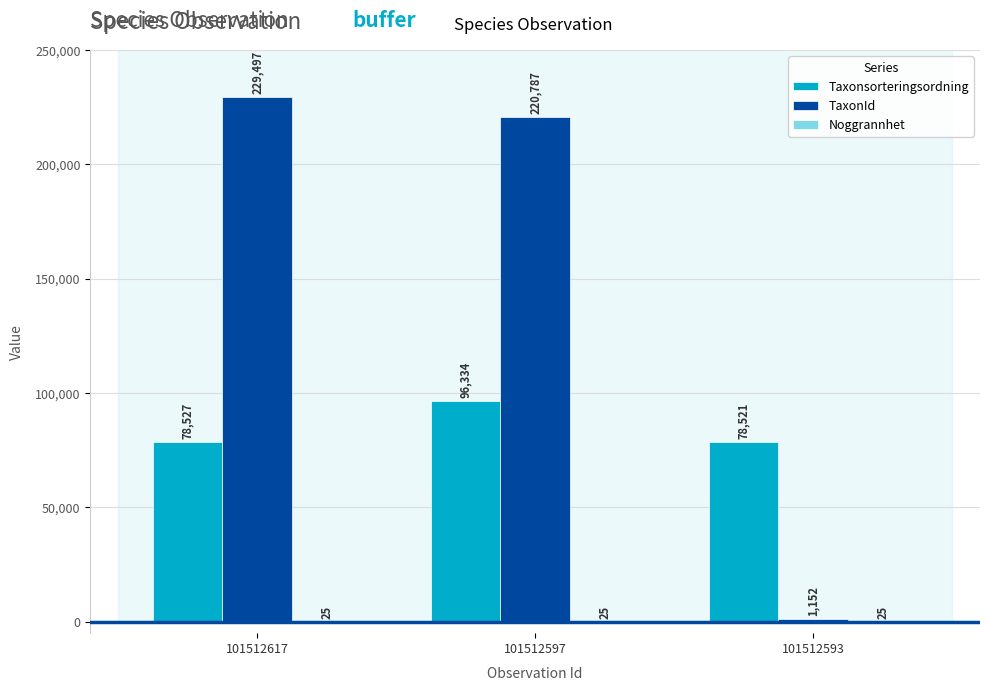

Between 101512617 and 101512593, which series saw the biggest shift?

TaxonId